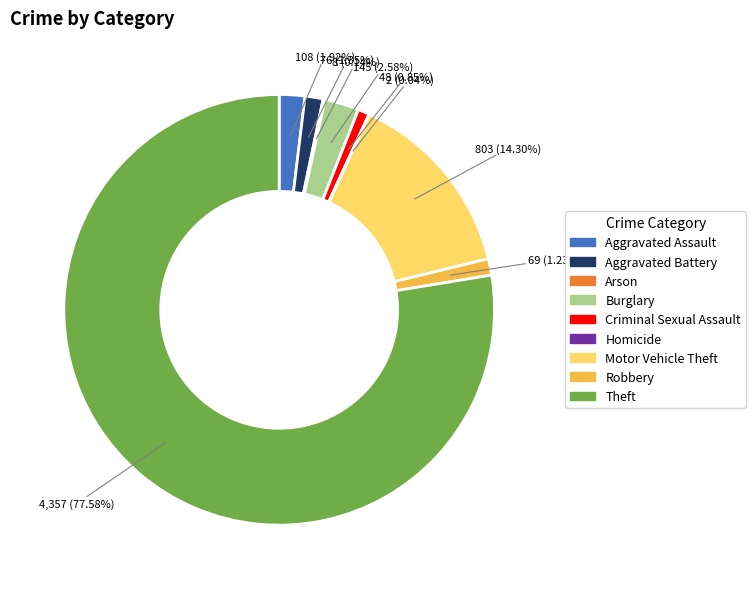

Between Theft and Burglary, which is larger?

Theft